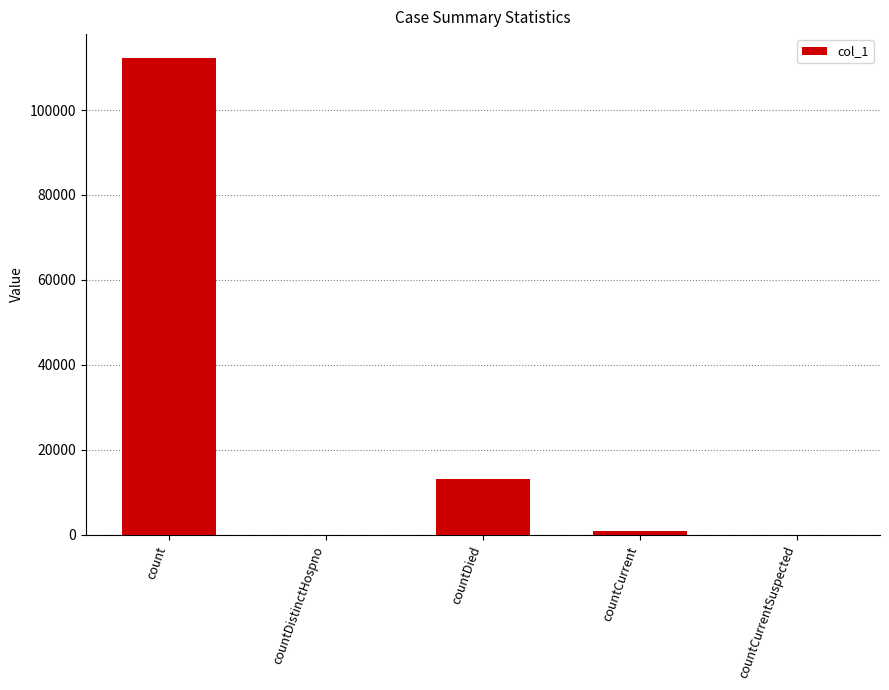

Reading right to left, list all the values displayed in this chart.

0	890	13139	0	112255